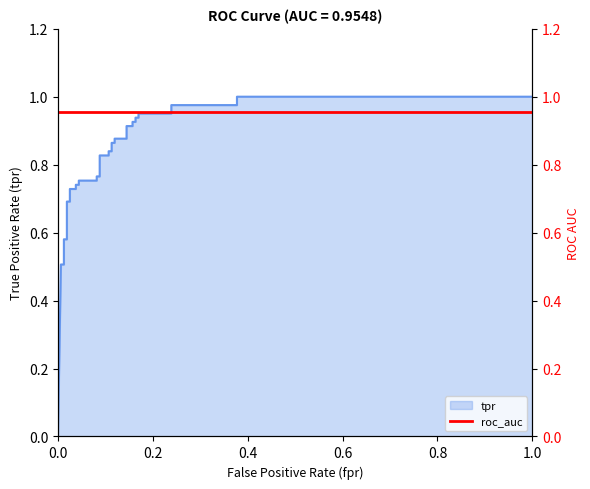

True or false: the data shows 1.7 at 32.

False